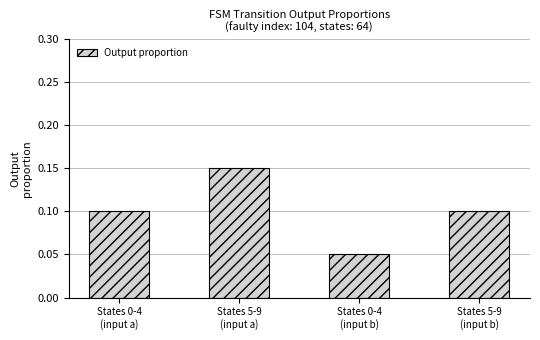

Which label corresponds to the largest value in the chart?

States 5-9
(input a)